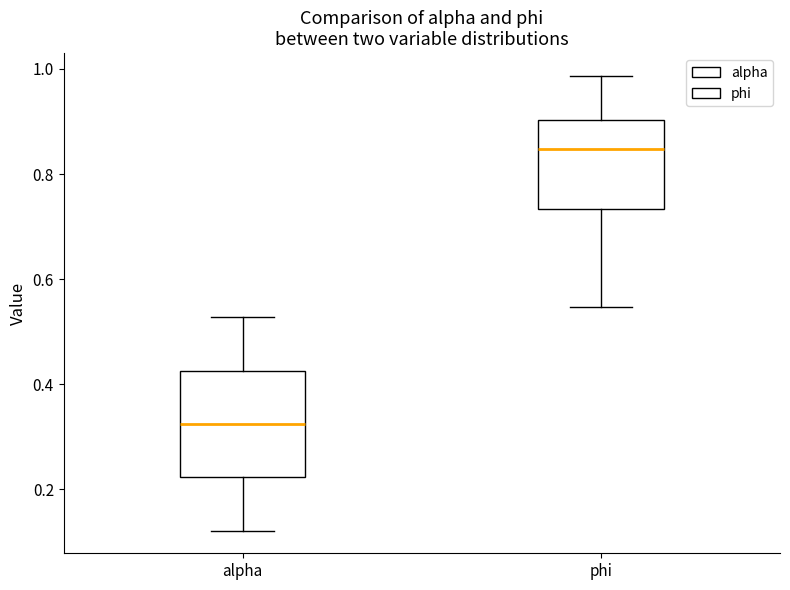

Reading left to right, read every box against the y-axis: the position of its median line, the range the box covers, and the ends of its whiskers. The values are not printed on the chart, so give them approximately, as read against the axis.

alpha: median 0.32, box 0.22 to 0.42, whiskers 0.12 to 0.52
phi: median 0.84, box 0.74 to 0.90, whiskers 0.54 to 0.98